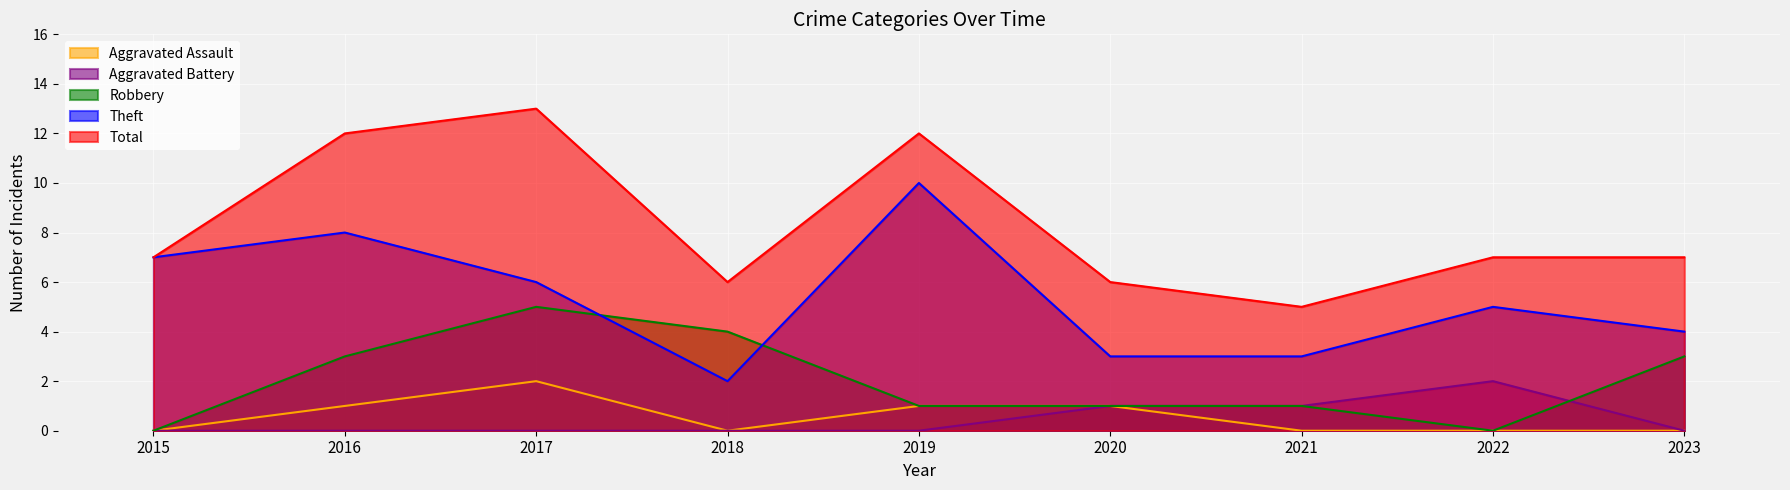

The value of Total at 2022 is 3. True or false?

False